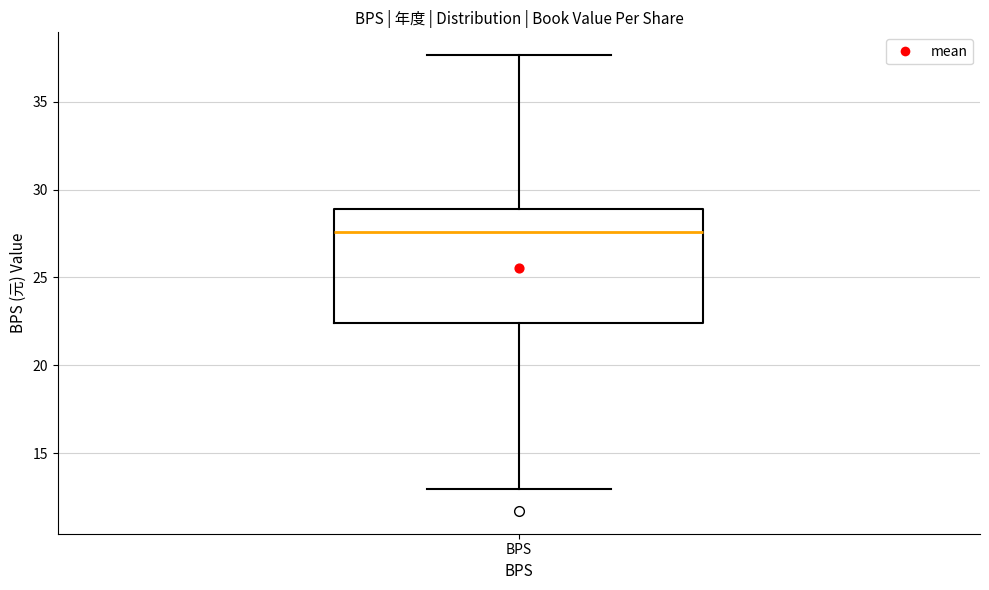

Transcribe this box plot: give where the median line is, the range the box spans, and where the two whiskers end, as read against the y-axis. The values are not printed on the chart, so give them approximately, as read against the axis.

median 27.5, box 22.5 to 29.0, whiskers 13.0 to 37.5